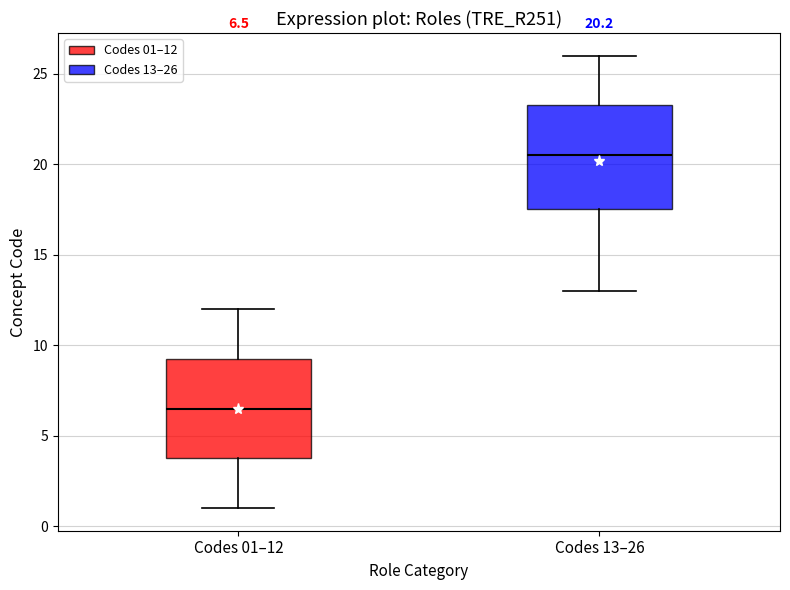

Which box's median line is the lowest?

Codes 01–12